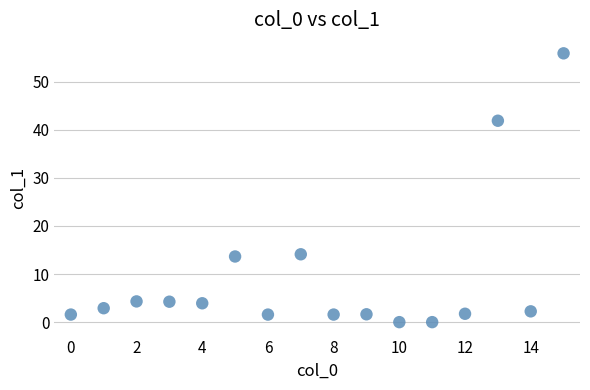

What is the range of Y values (max minus min)?

55.9